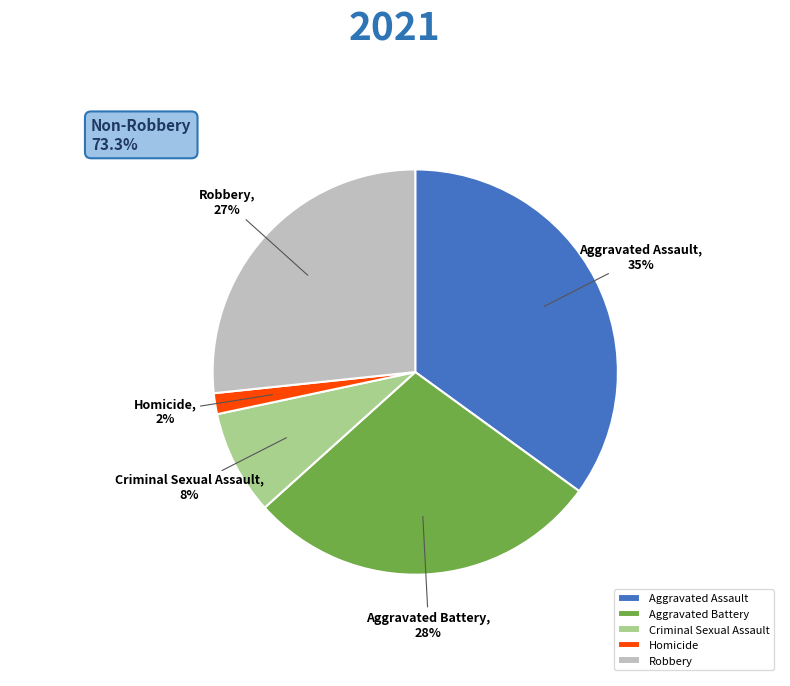

Do Aggravated Assault and Criminal Sexual Assault together represent more than half of the pie?

No